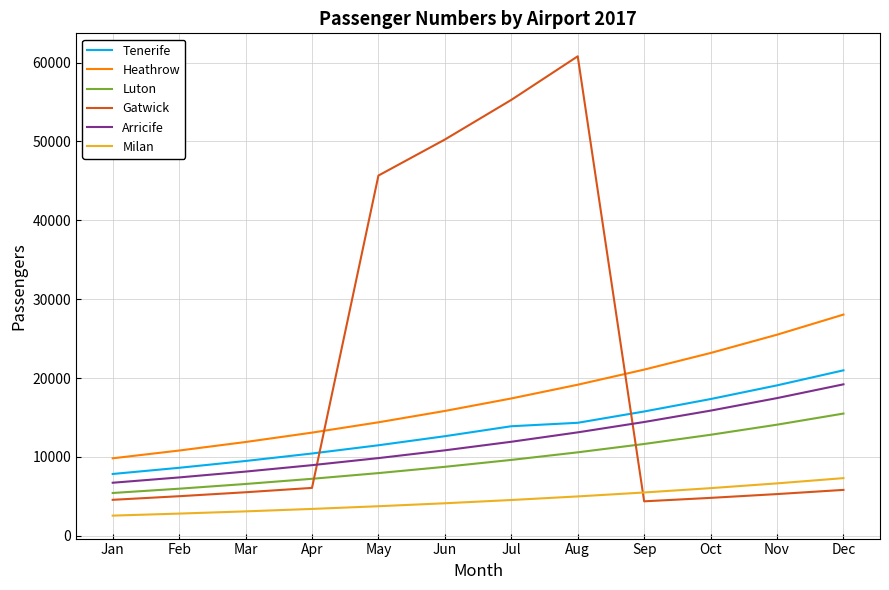

What is the sum of the Milan values at Jul and Aug?

9542.5